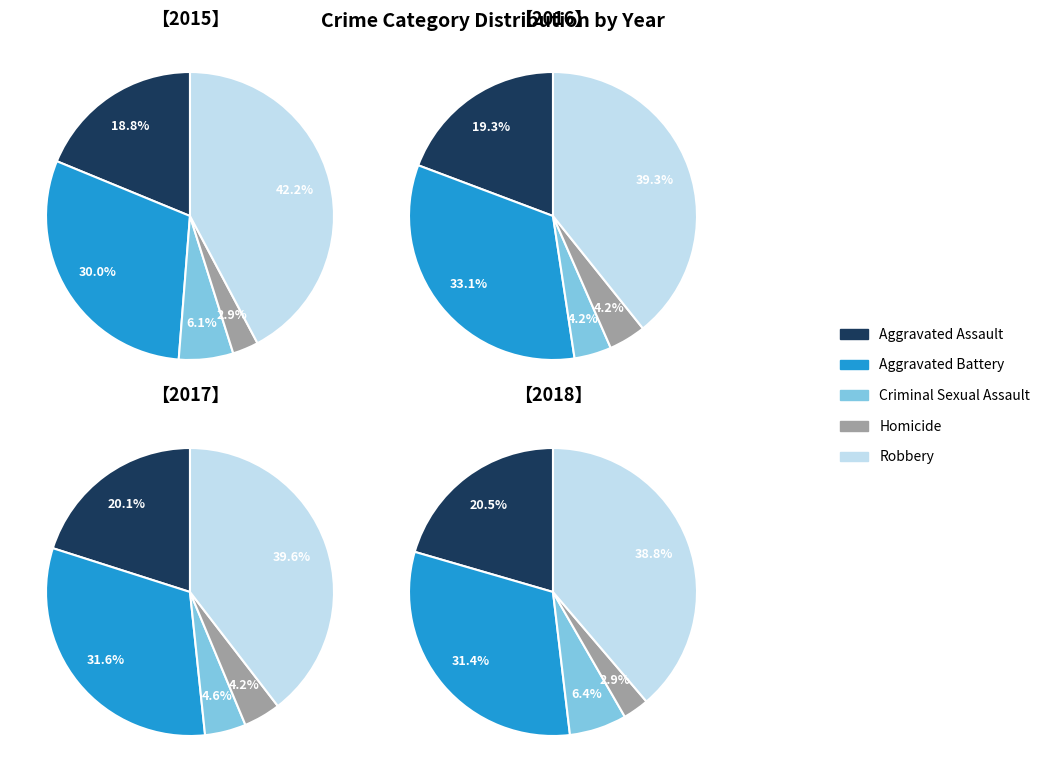

Which series has the largest range (max minus min)?

Robbery